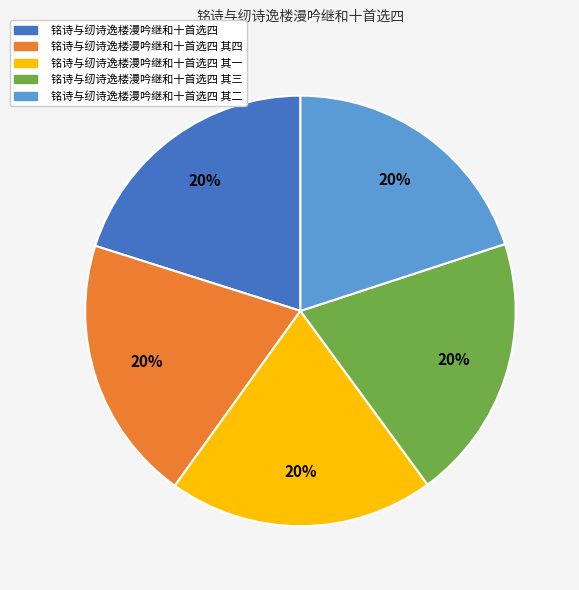

Is there any slice that represents more than half of the pie?

No